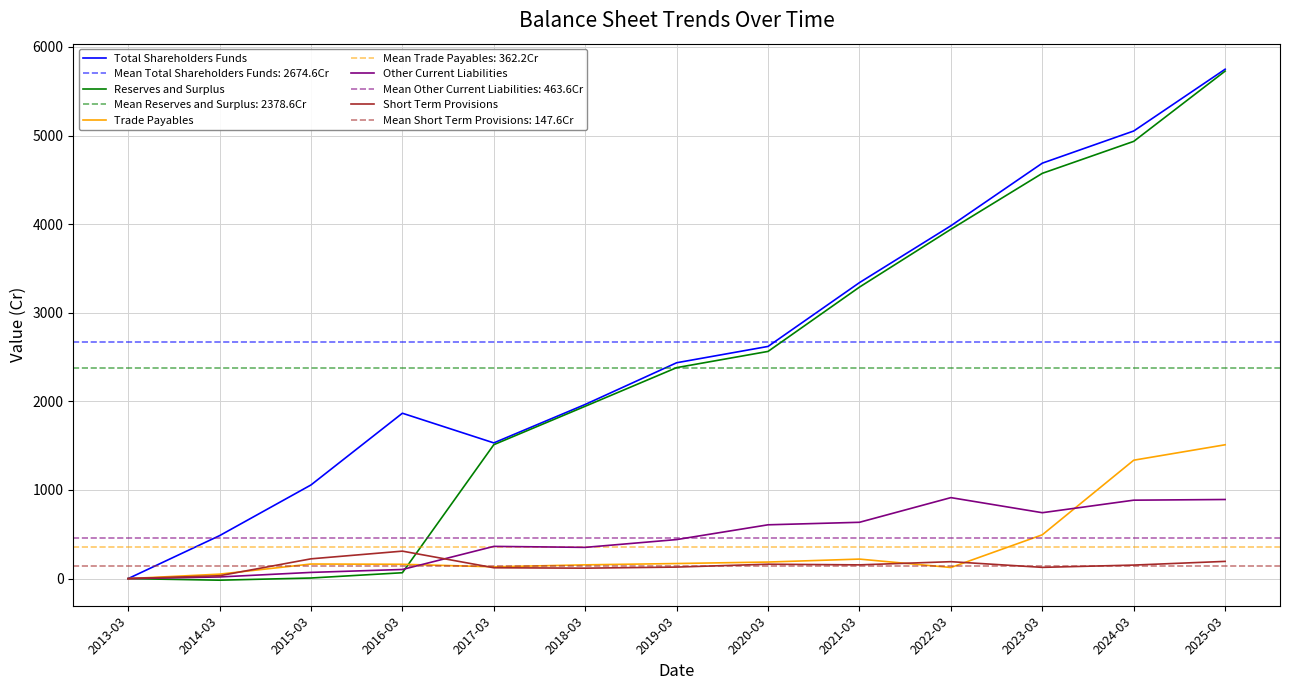

How many data points in Trade Payables are less than 164?

6